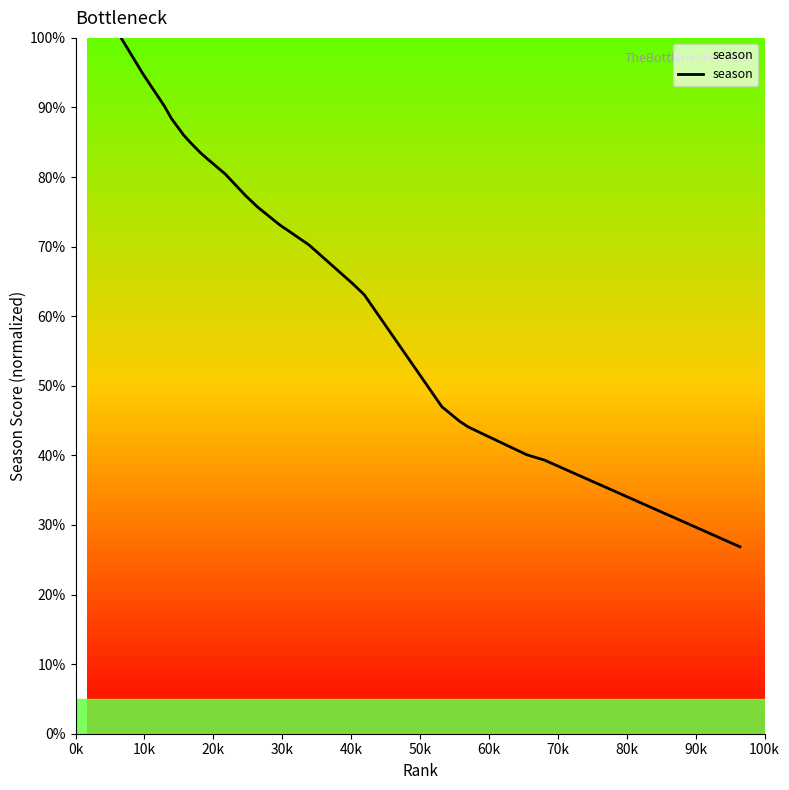

What is the greatest value displayed?

100.0